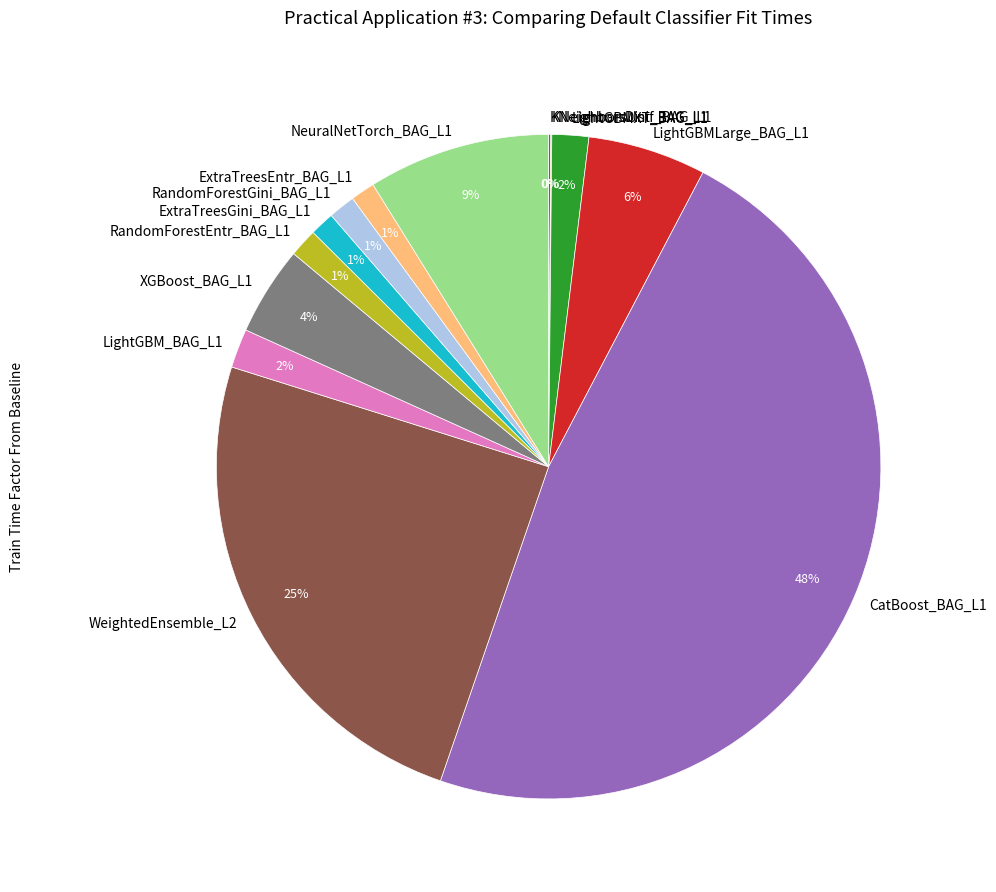

Which slice is the largest?

CatBoost_BAG_L1